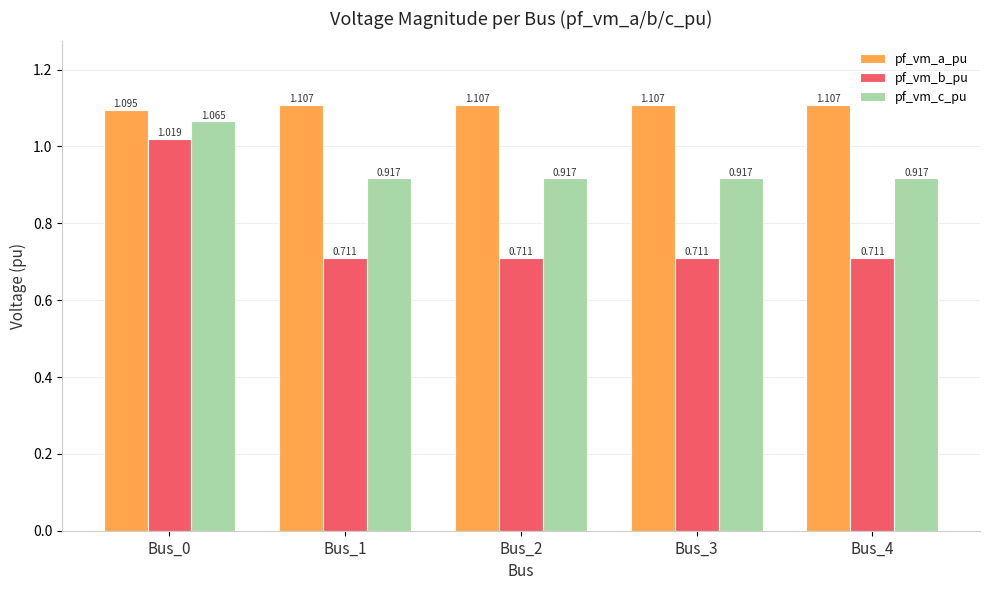

The value of pf_vm_a_pu at Bus_3 is 1.1. True or false?

True